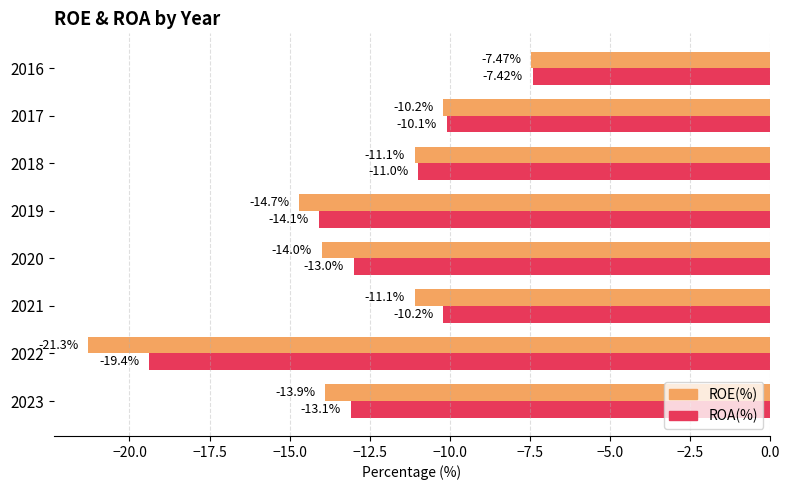

List the series in order of their overall mean, lowest first.

ROE(%), ROA(%)